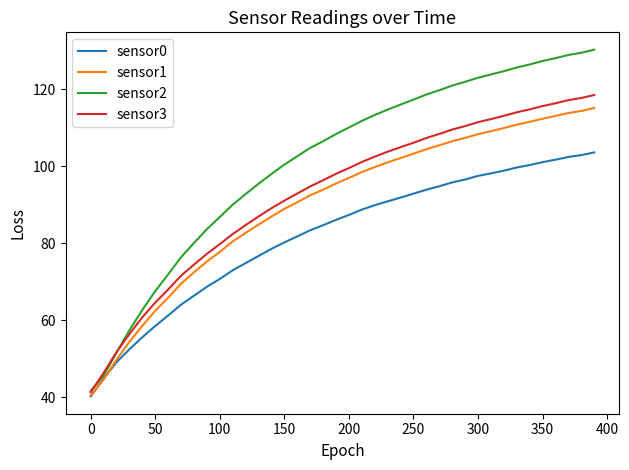

What is the minimum value for sensor3?

41.3